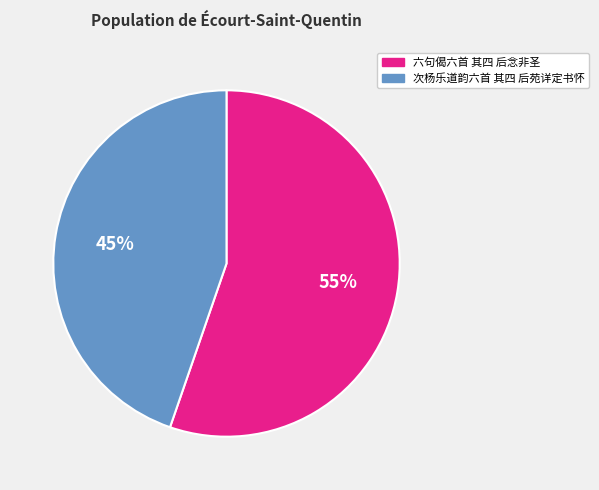

Count the number of slices in the pie.

2